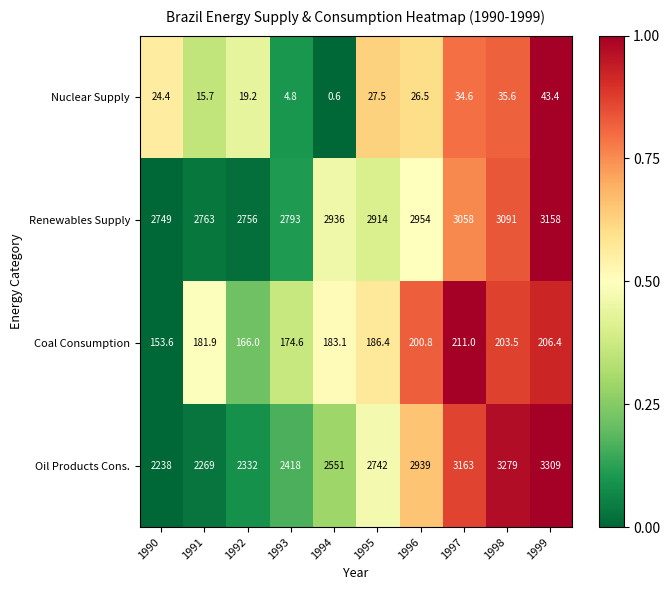

True or false: Renewables Supply has a value of 2749.0 at 1990.

True